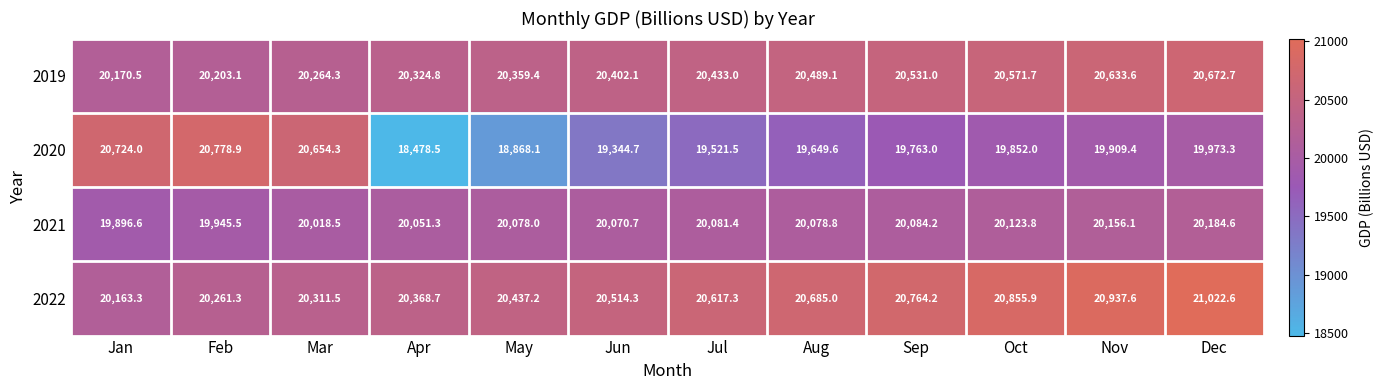

At which category does the chart reach its minimum across all series?

Apr